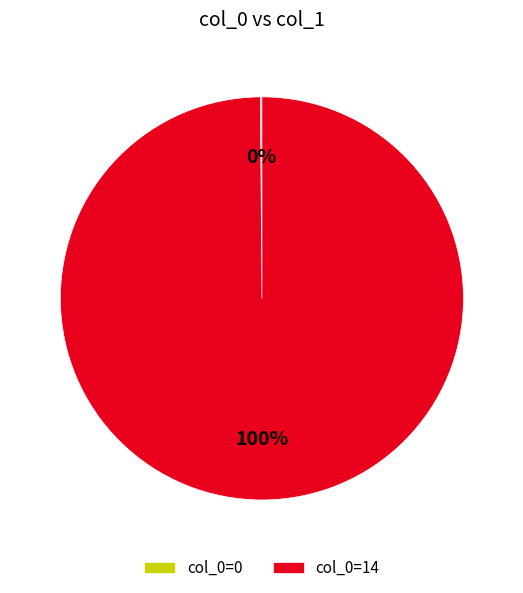

The col_0=14 slice represents 100% of the pie. True or false?

True